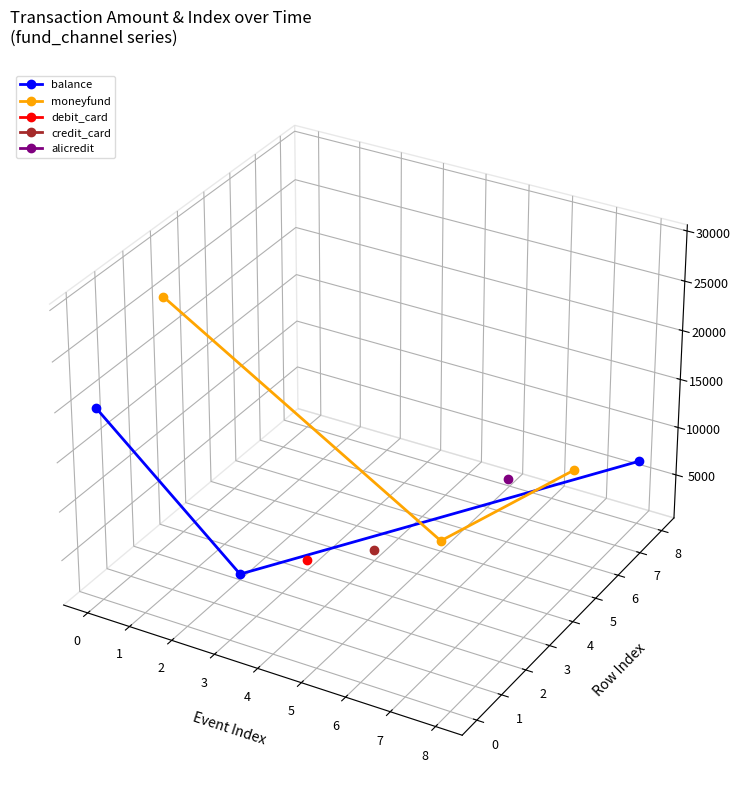

The value of moneyfund at 0 is -0.1. True or false?

False